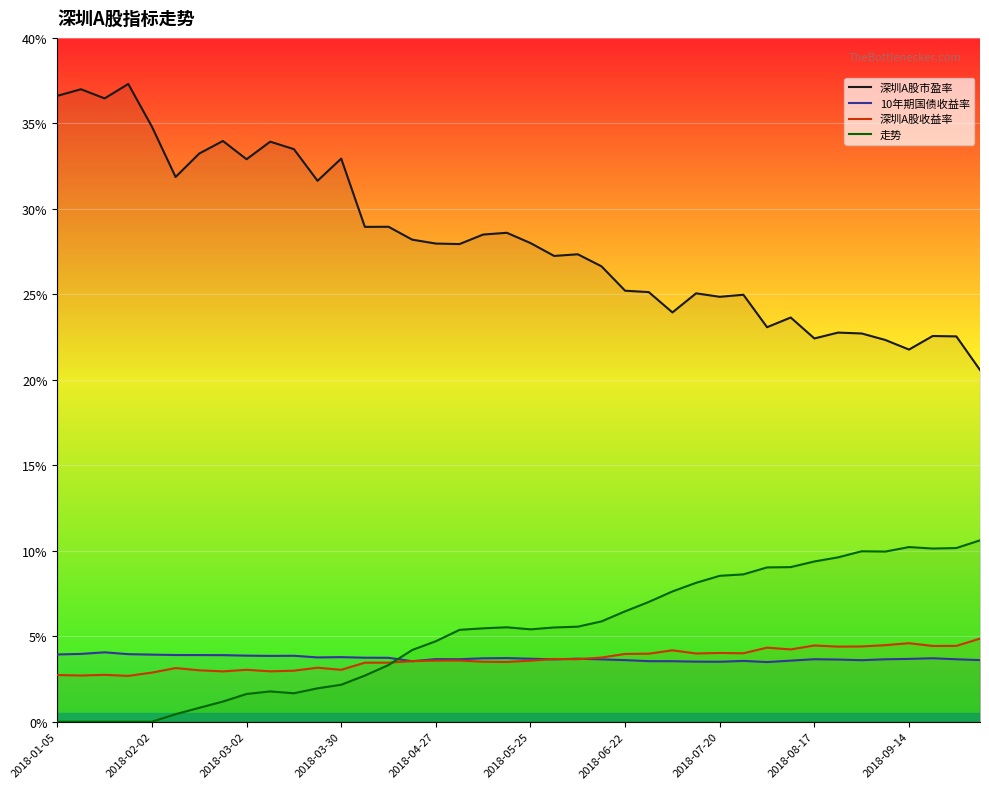

Which series has the largest range (max minus min)?

深圳A股市盈率